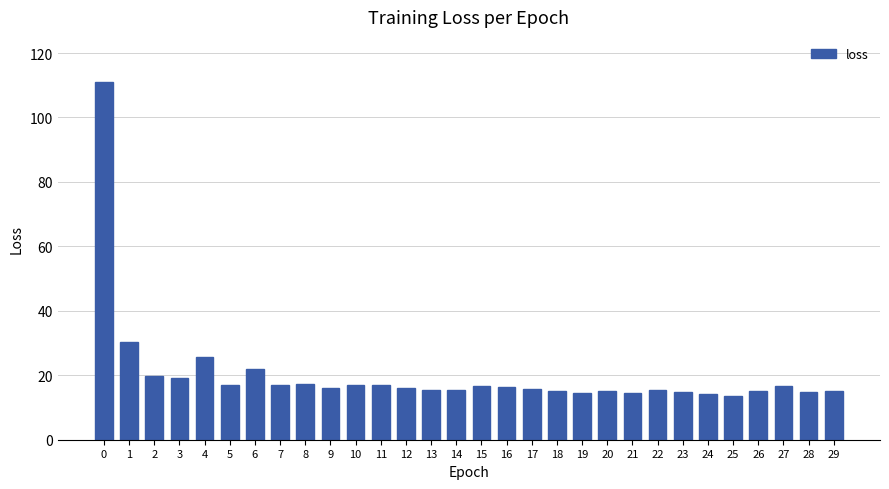

At which label is the value closest to 62?

1